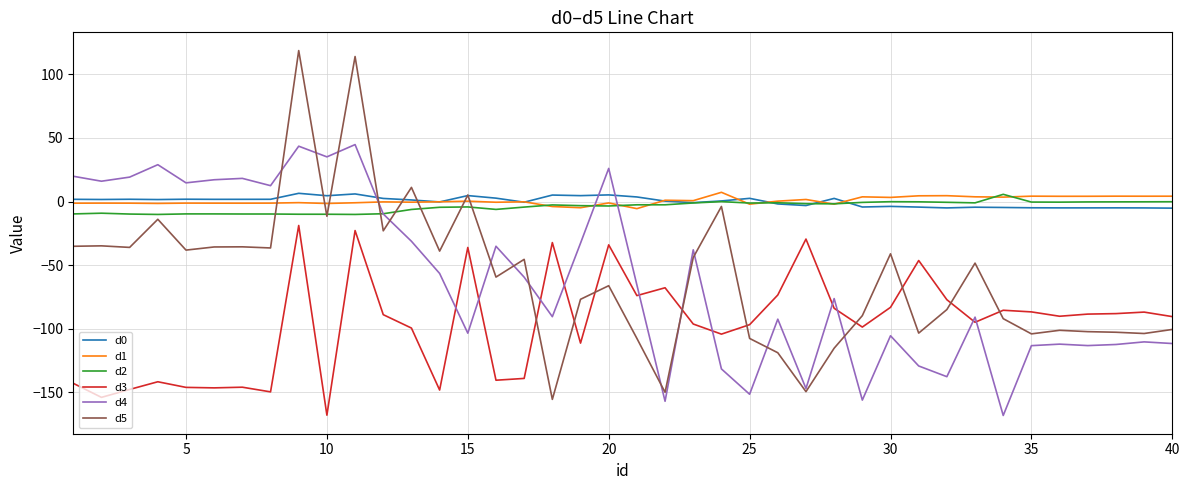

True or false: d3 and d4 intersect in this chart.

True